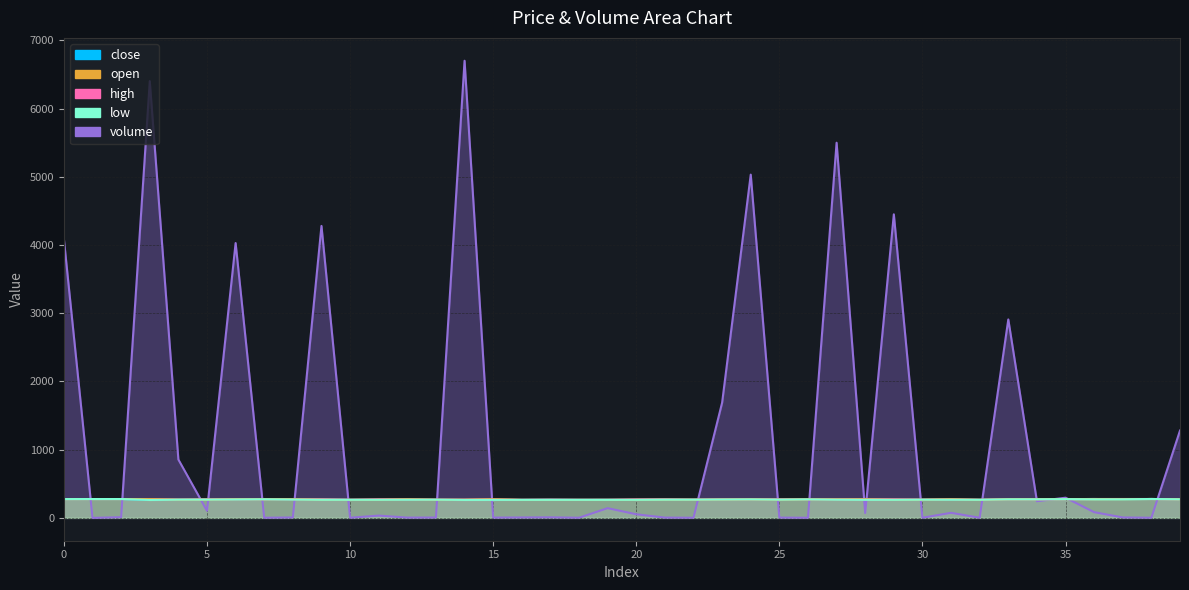

Which category has the lowest value in the volume series?

1